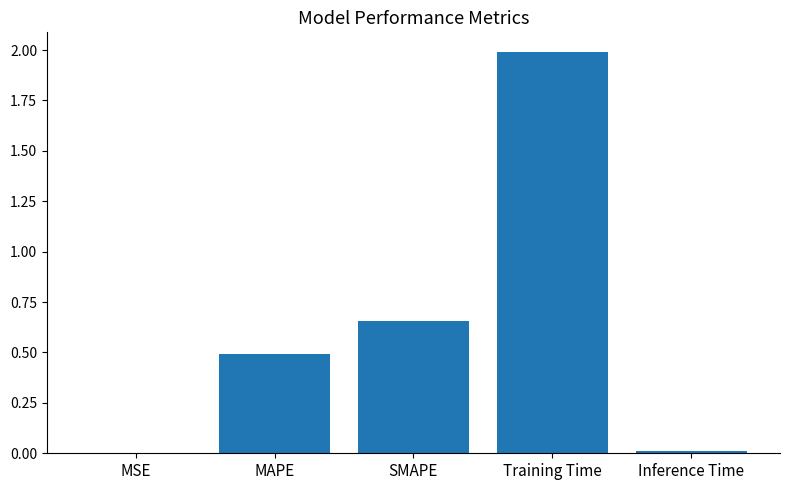

The value at Training Time is 3.2. True or false?

False